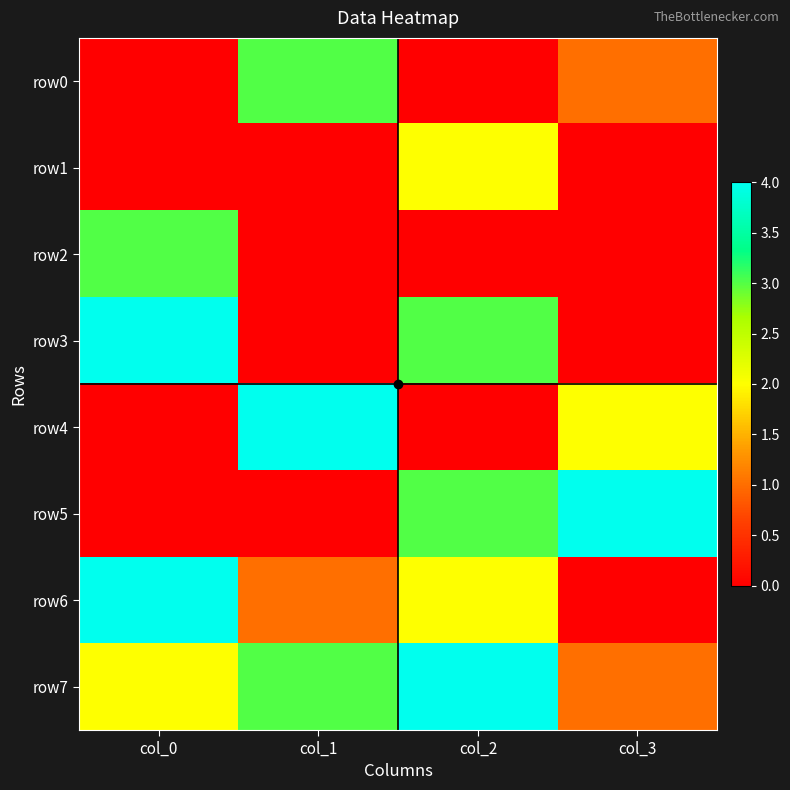

At which category is the sum across all series the highest?

col_2